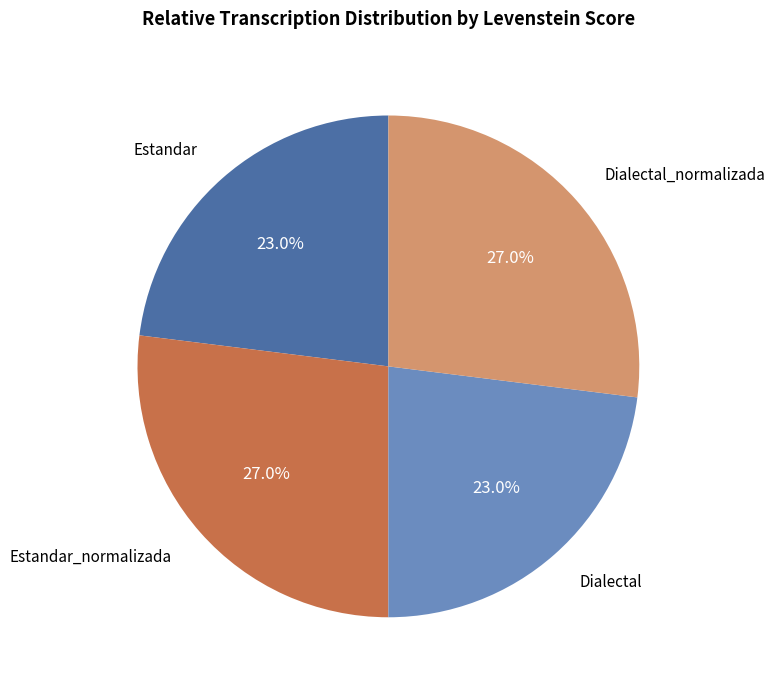

Count the number of slices in the pie.

4